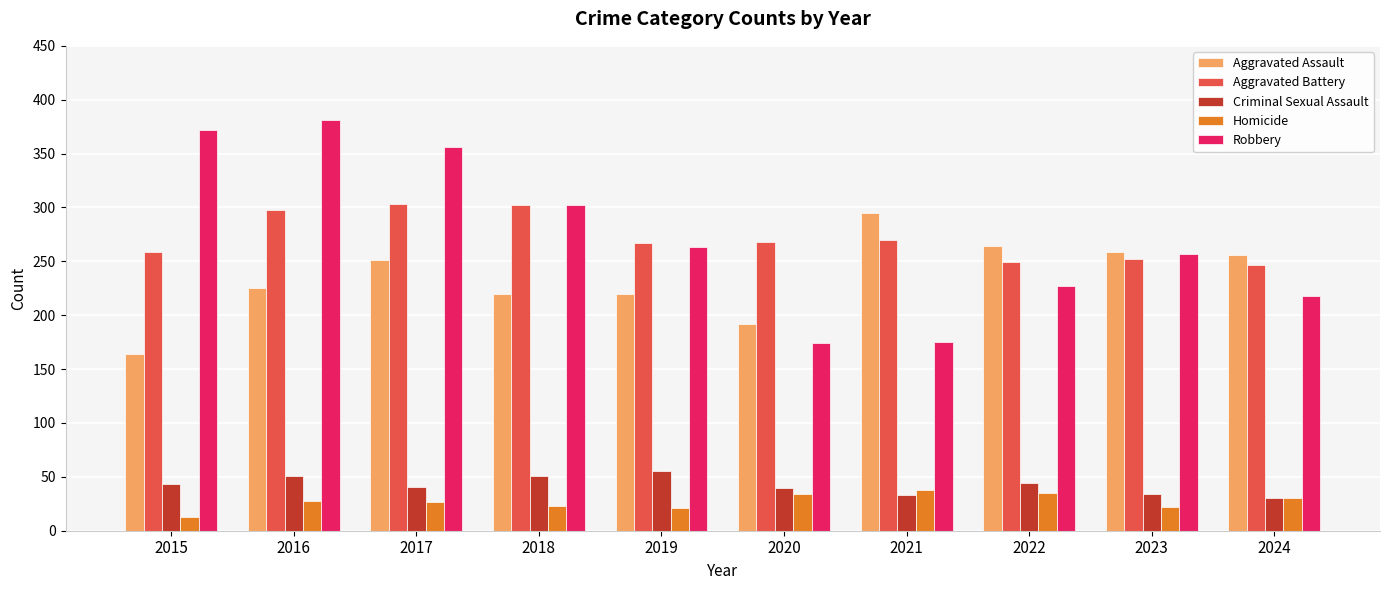

What is the difference between the second highest and second lowest values in the Aggravated Assault series?

72